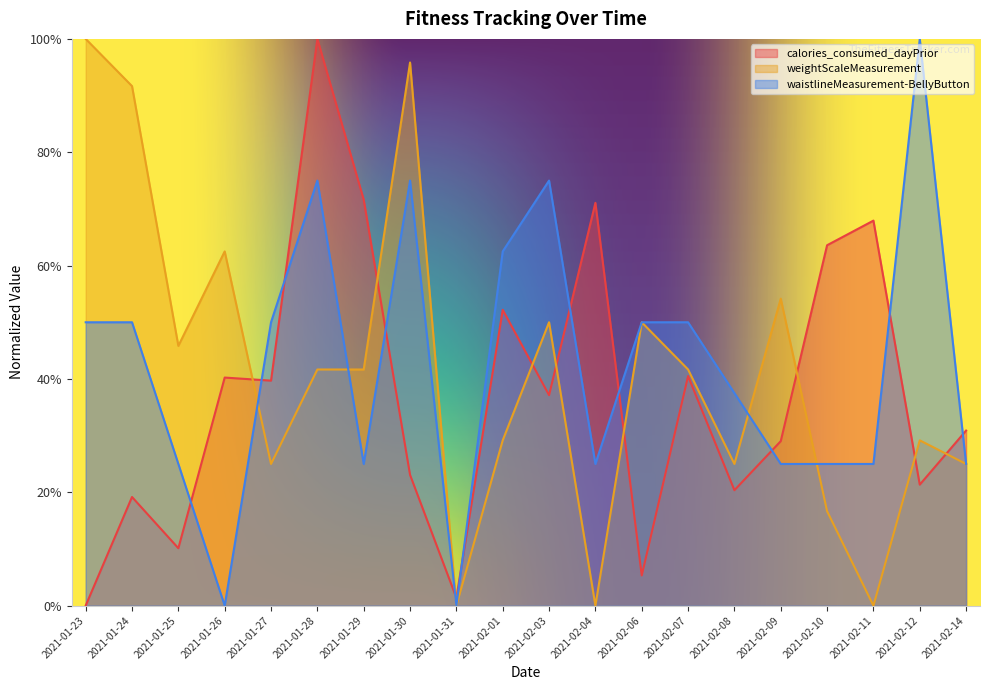

What is the difference between the highest and lowest values at 2021-01-29?

0.5